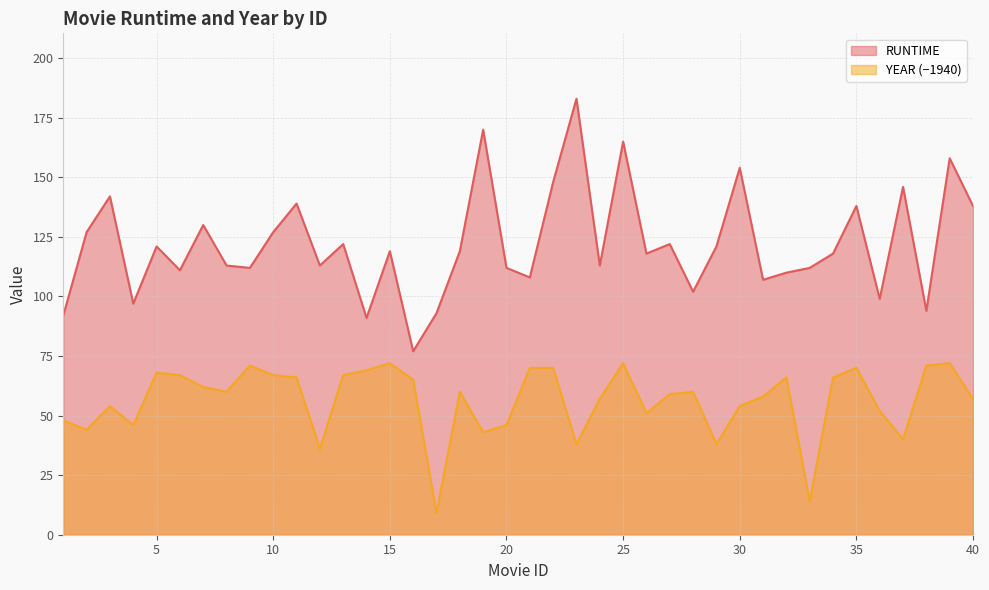

True or false: YEAR and RUNTIME cross at least once.

False